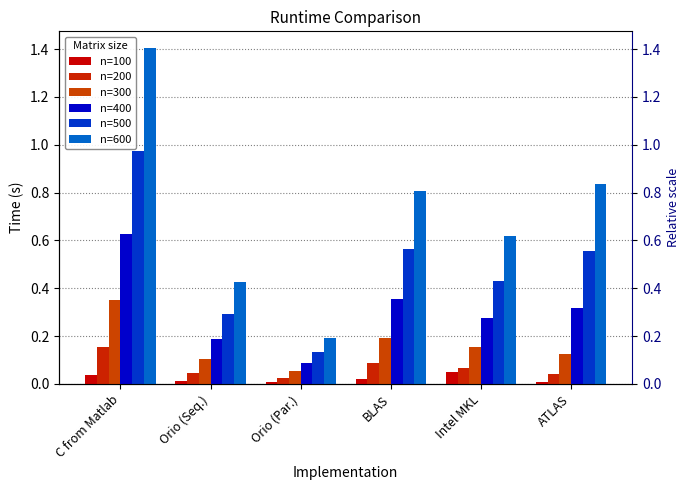

What position from the right is C from Matlab?

6